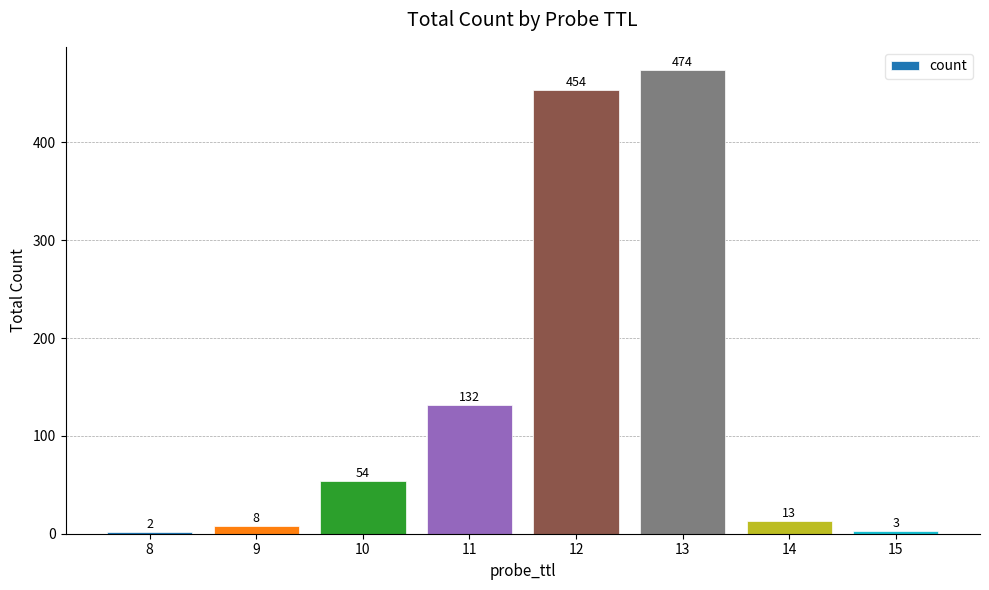

What is the sum of the values at 8 and 11?

134